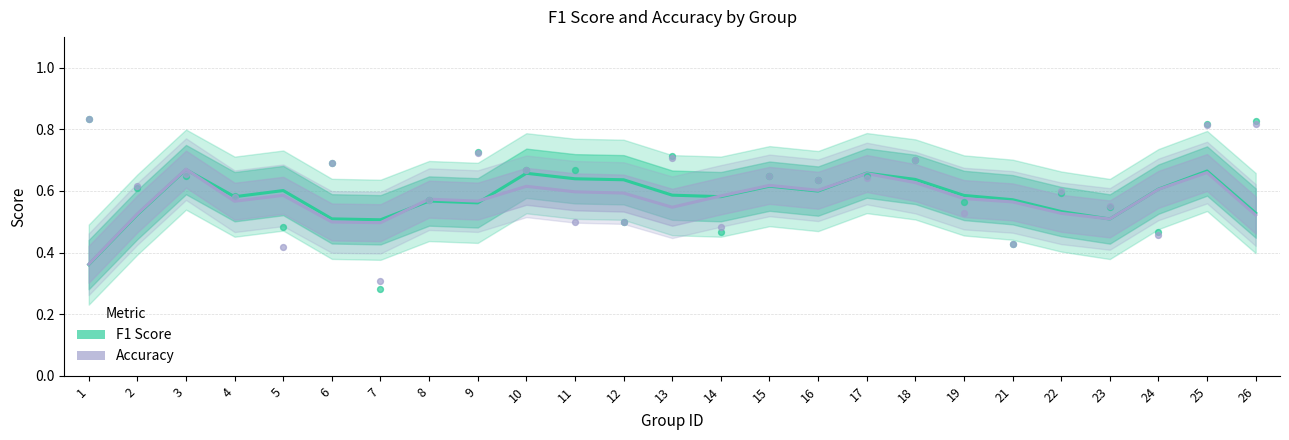

Which series has the largest total across all categories?

F1 Score